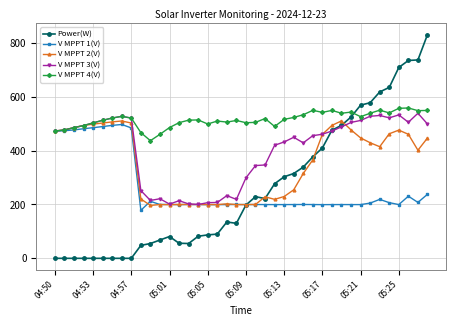

True or false: V MPPT 2(V) has more than 2 interior local peaks.

True